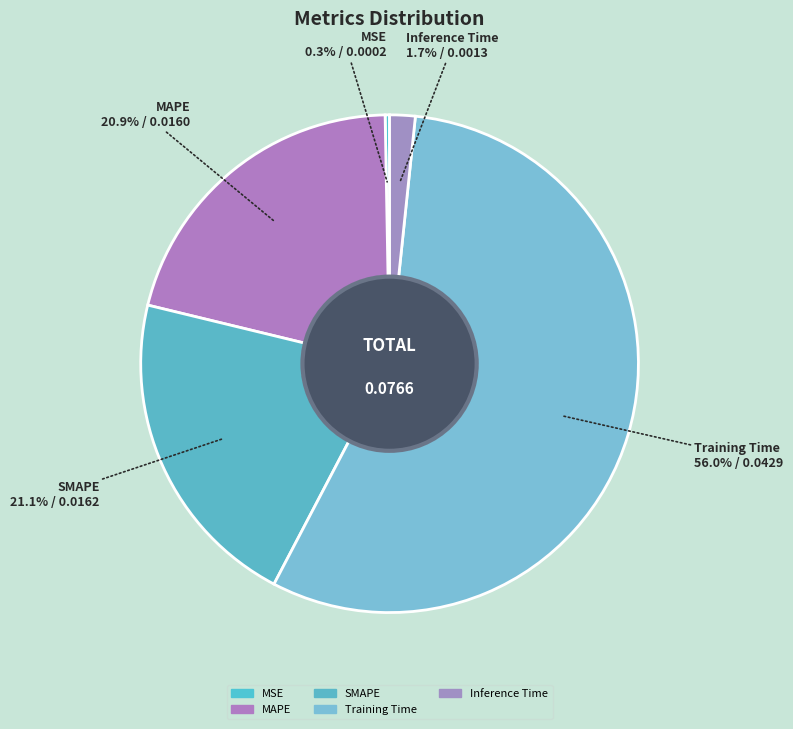

What portion of the pie excludes Training Time?

44.0%